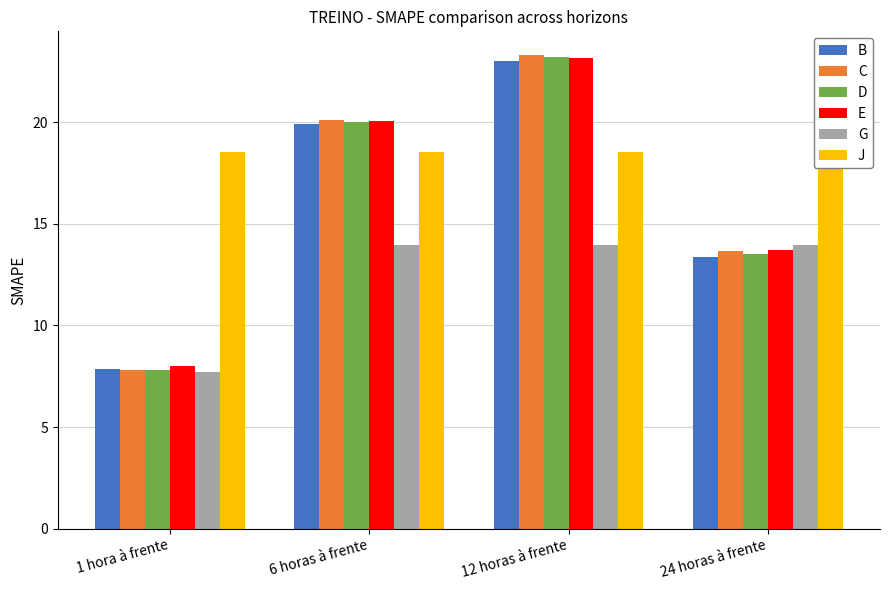

Rank the categories by D value from lowest to highest.

1 hora à frente, 24 horas à frente, 6 horas à frente, 12 horas à frente